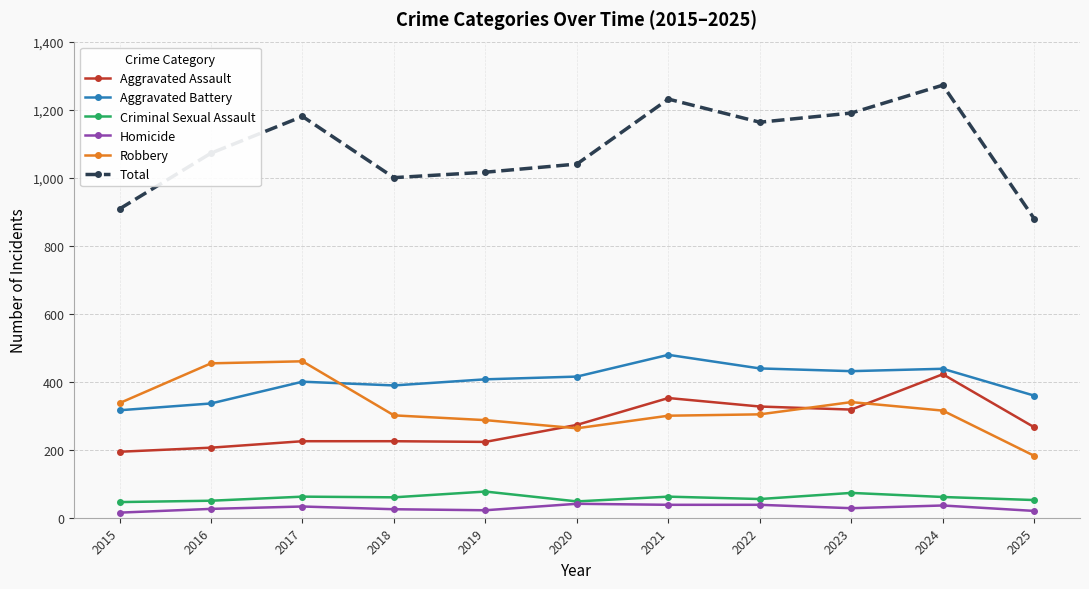

How many values in the Robbery series are below 304?

5